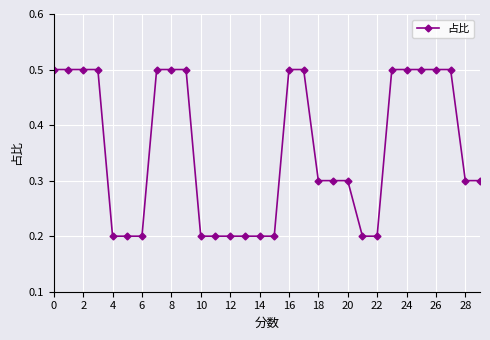

Reading left to right, what are all the values shown in this chart?

0.5	0.5	0.5	0.5	0.2	0.2	0.2	0.5	0.5	0.5	0.2	0.2	0.2	0.2	0.2	0.2	0.5	0.5	0.3	0.3	0.3	0.2	0.2	0.5	0.5	0.5	0.5	0.5	0.3	0.3